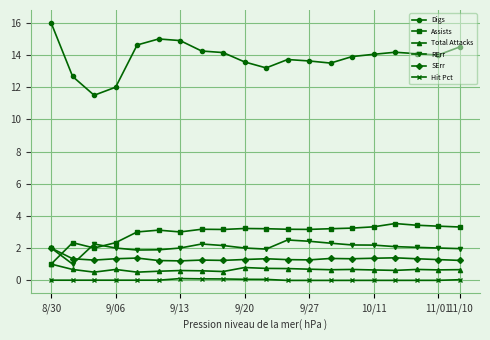

What are all the series names shown in the legend?

Digs, Assists, Total Attacks, RErr, SErr, Hit Pct